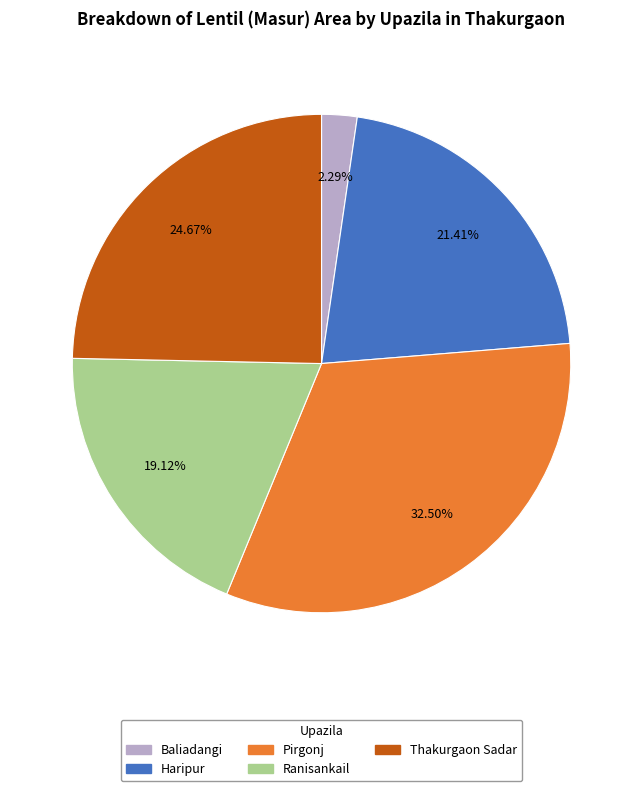

Is it true that Ranisankail is 27% of the pie?

False